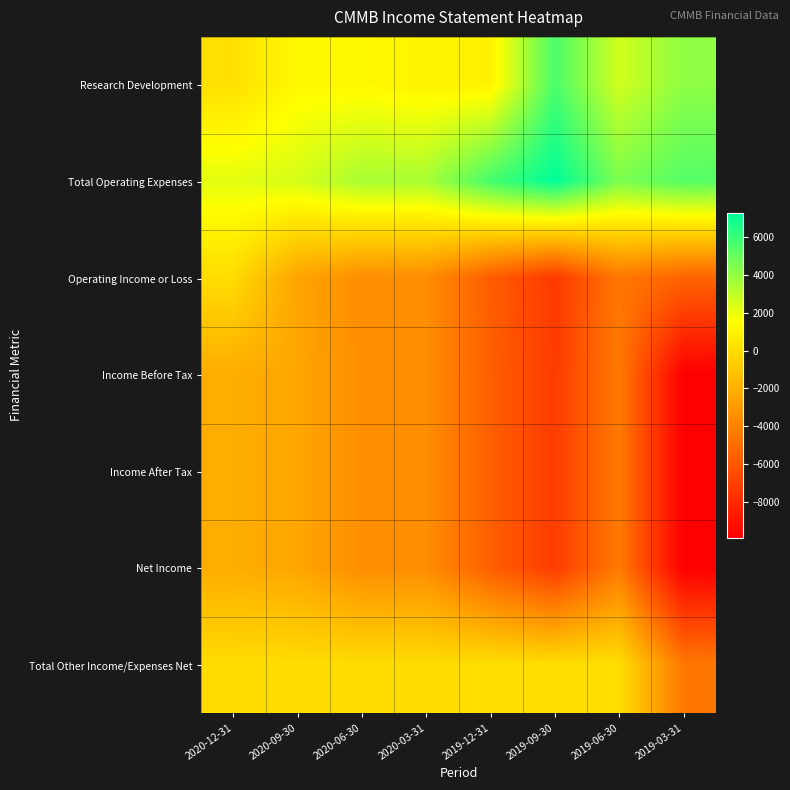

Which label corresponds to the smallest value in the chart?

2019-03-31